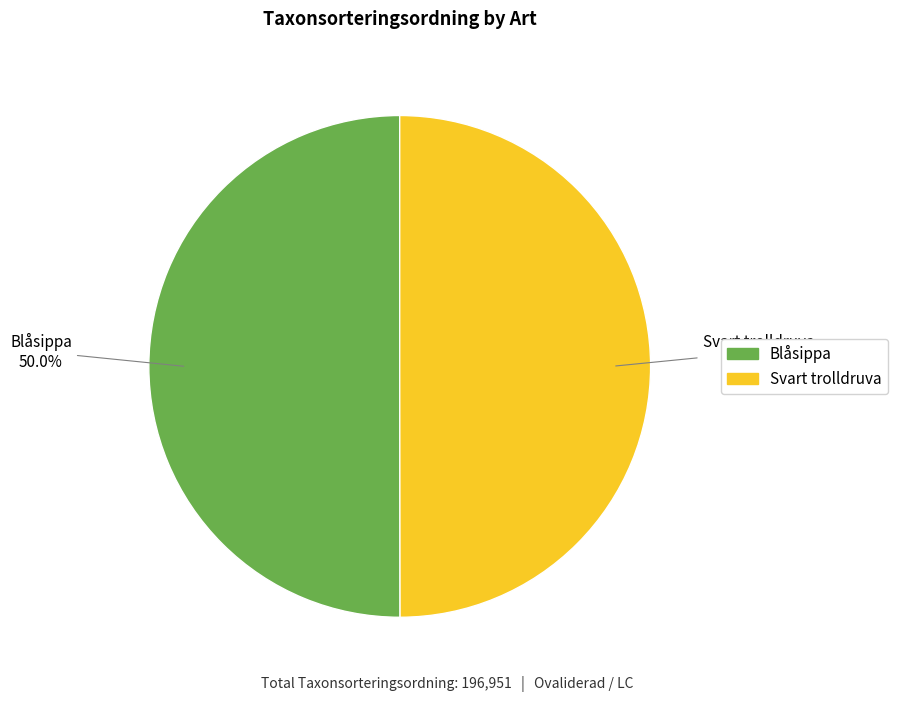

Approximately how many times larger is the value at Svart trolldruva compared to Blåsippa?

1.0